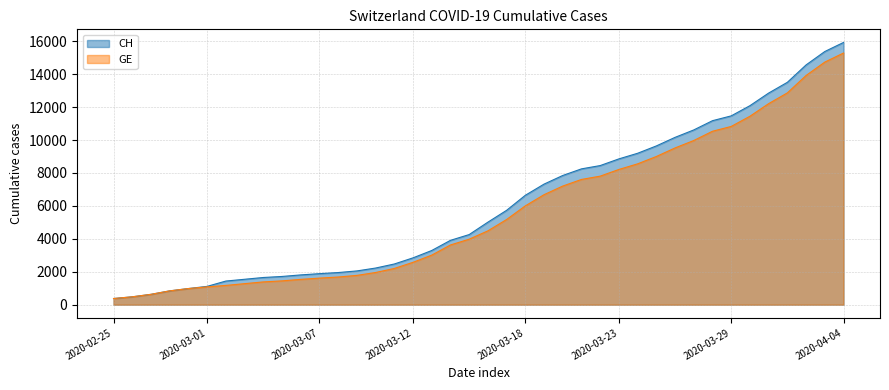

What is the difference between the GE values at 2020-02-29 and 2020-03-08?

700